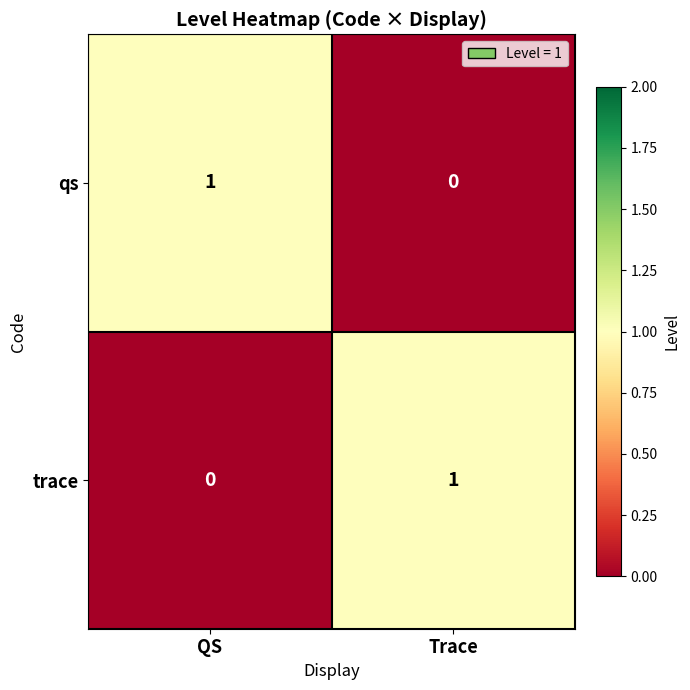

List the labels in order of trace value, largest first.

Trace, QS